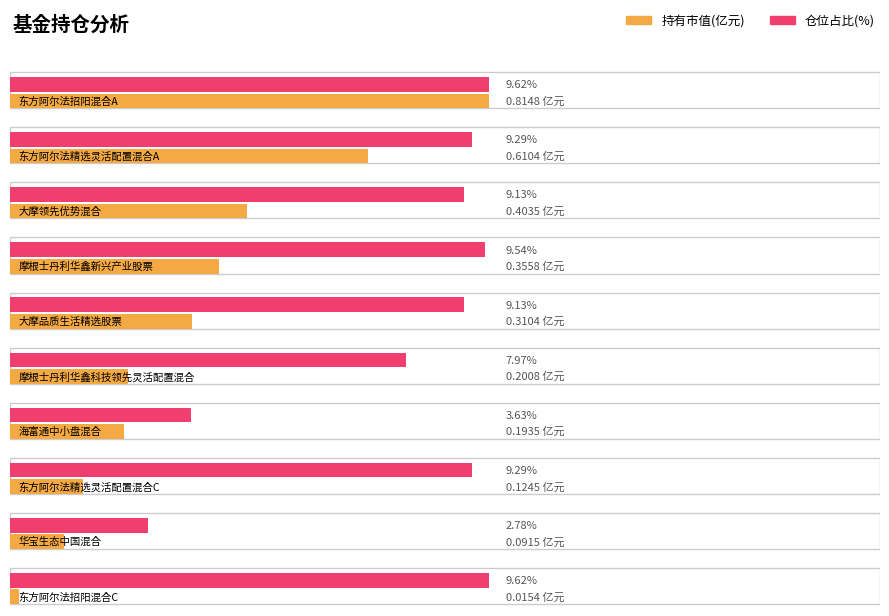

What value does the 仓位占比 series have at 东方阿尔法招阳混合A?

9.6